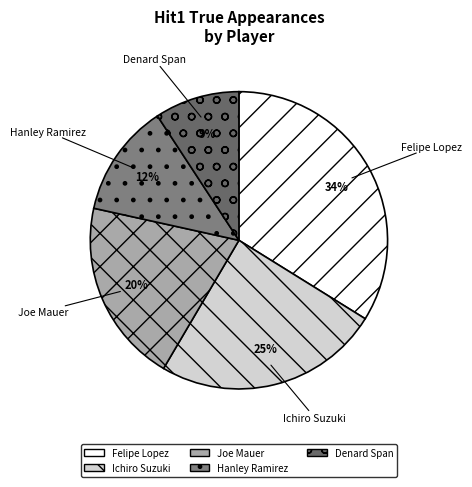

How many slices are in this pie chart?

5